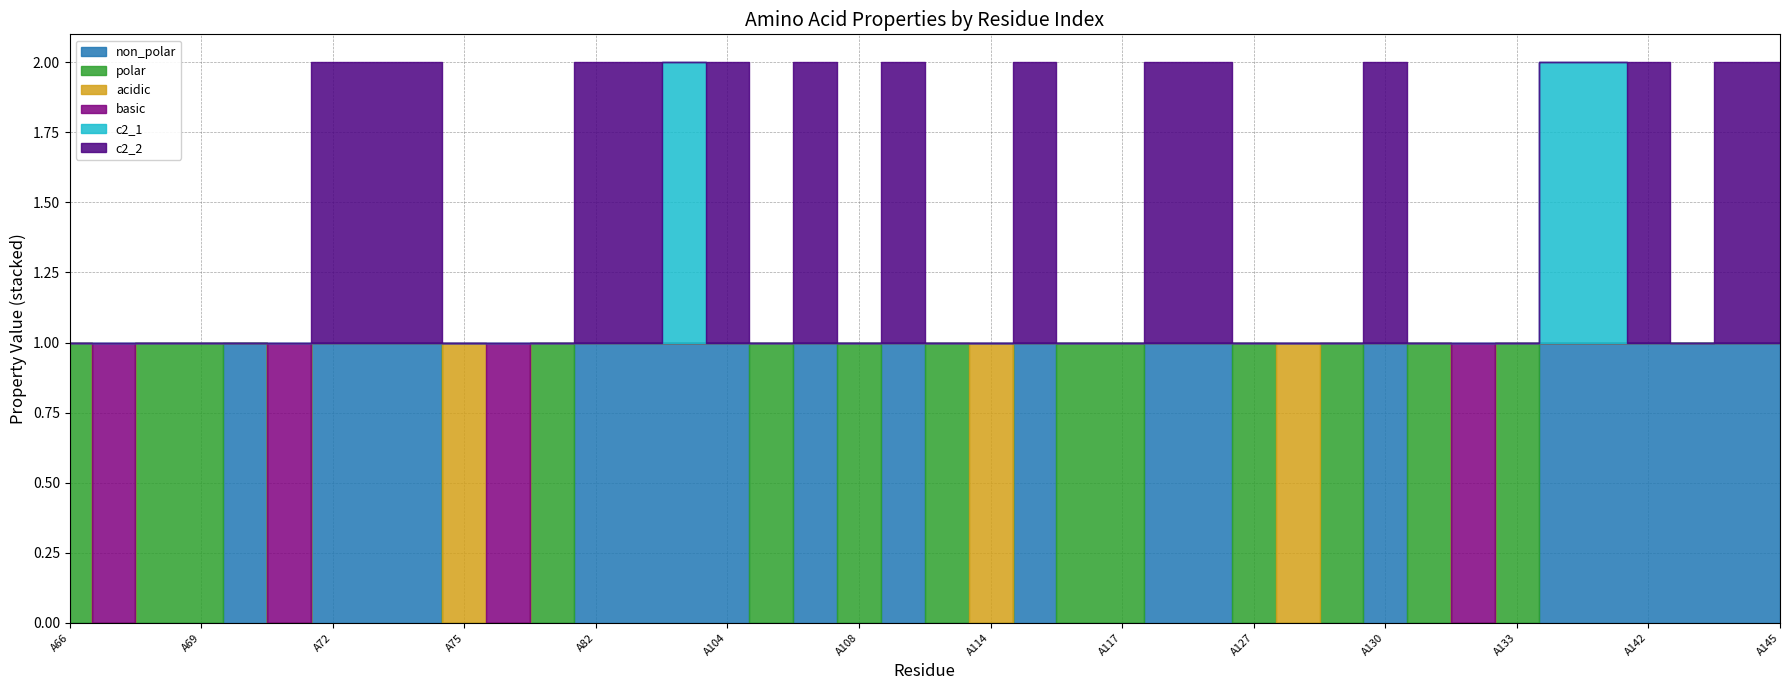

How many interior local peaks does the polar series have?

8